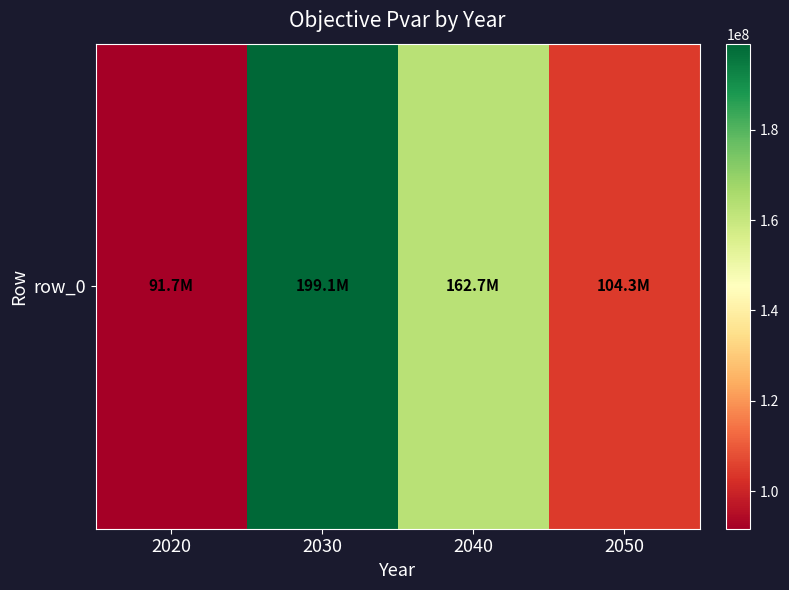

Which has a higher value, 2050 or 2040?

2040